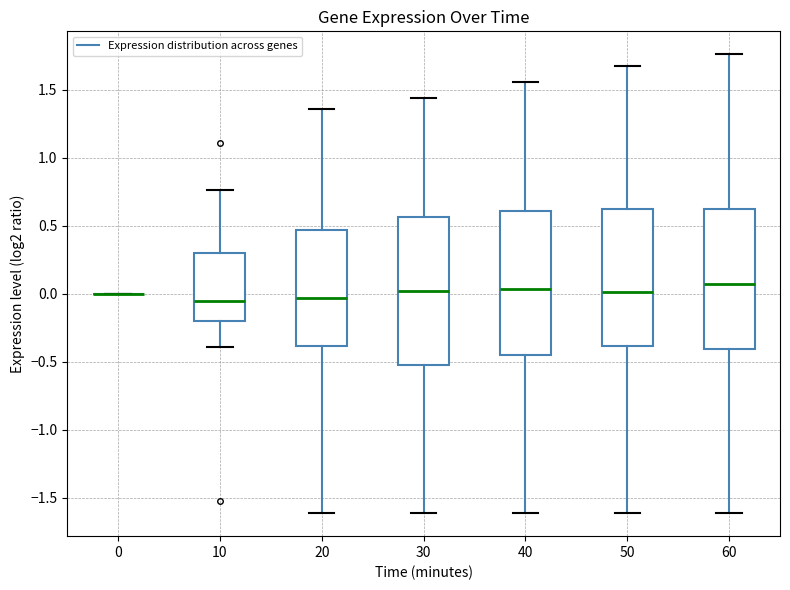

Reading left to right, read every box against the y-axis: the position of its median line, the range the box covers, and the ends of its whiskers. The values are not printed on the chart, so give them approximately, as read against the axis.

0: box collapsed to a line at 0.00, whiskers 0.00 to 0.00
10: median -0.05, box -0.20 to 0.30, whiskers -0.40 to 0.75
20: median -0.05, box -0.40 to 0.45, whiskers -1.60 to 1.35
30: median 0.00, box -0.50 to 0.55, whiskers -1.60 to 1.45
40: median 0.05, box -0.45 to 0.60, whiskers -1.60 to 1.55
50: median 0.00, box -0.40 to 0.60, whiskers -1.60 to 1.65
60: median 0.05, box -0.40 to 0.60, whiskers -1.60 to 1.75